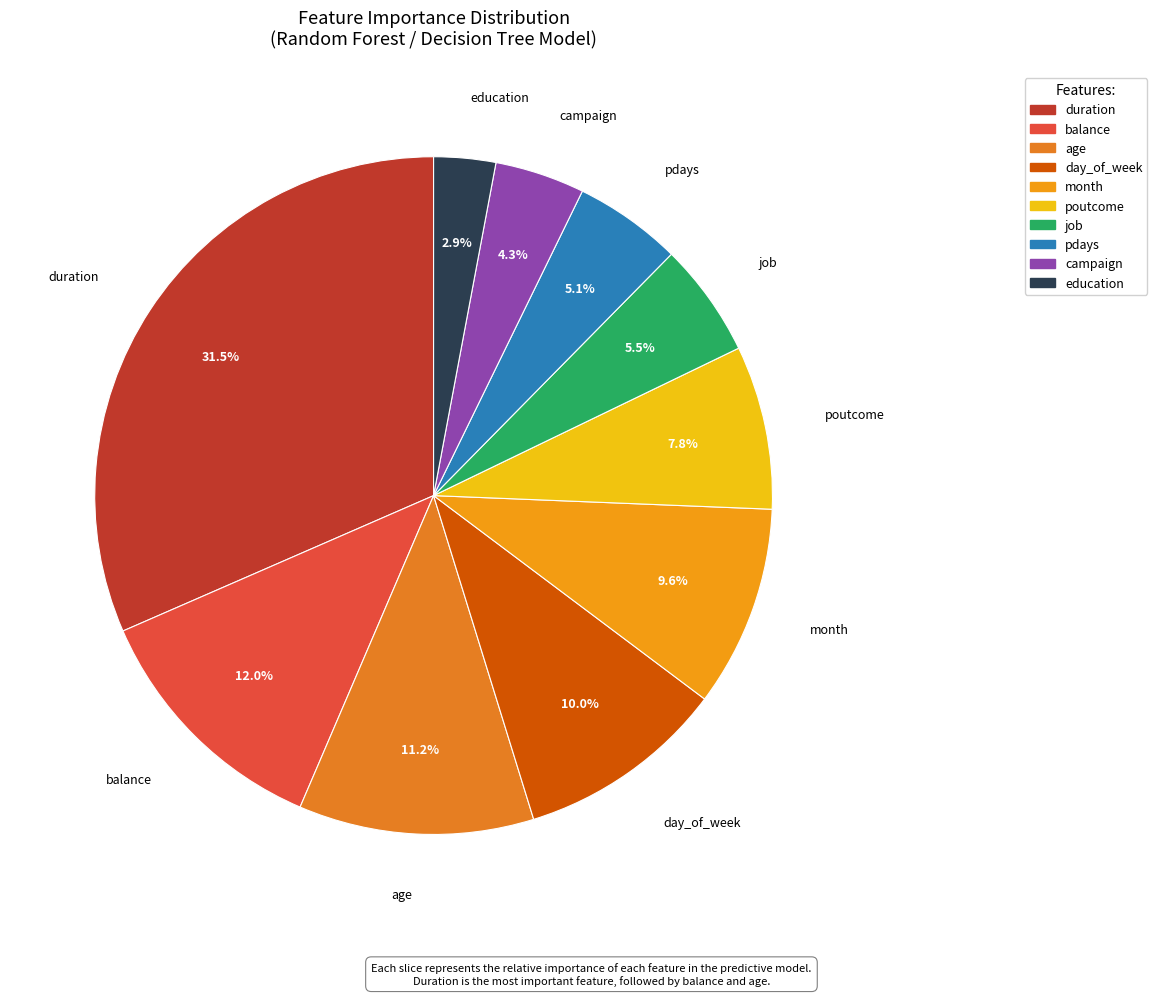

How much of the chart is everything except duration?

68.5%